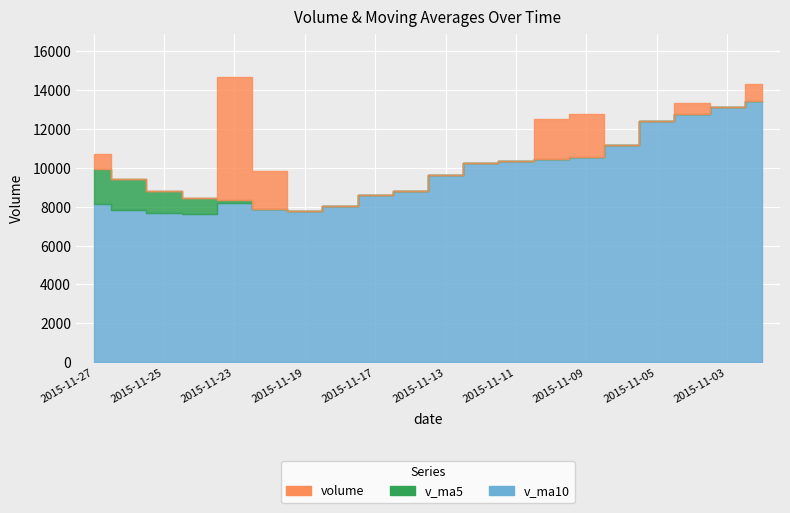

How many values in the v_ma5 series are below 9469?

10